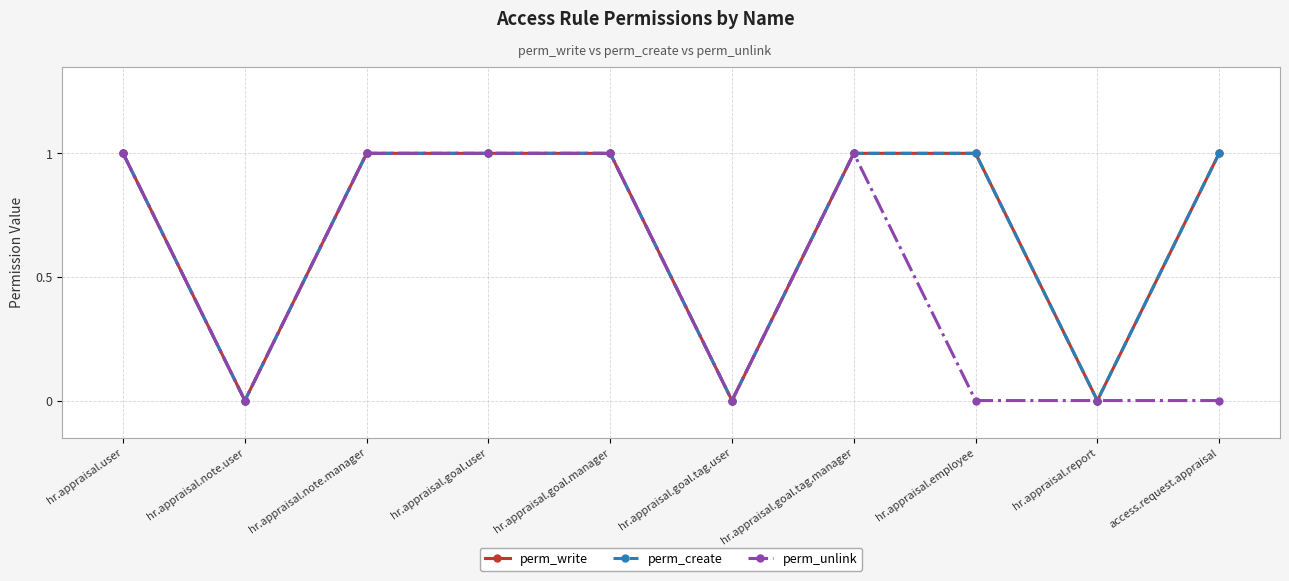

True or false: perm_create has more than 2 interior local peaks.

False